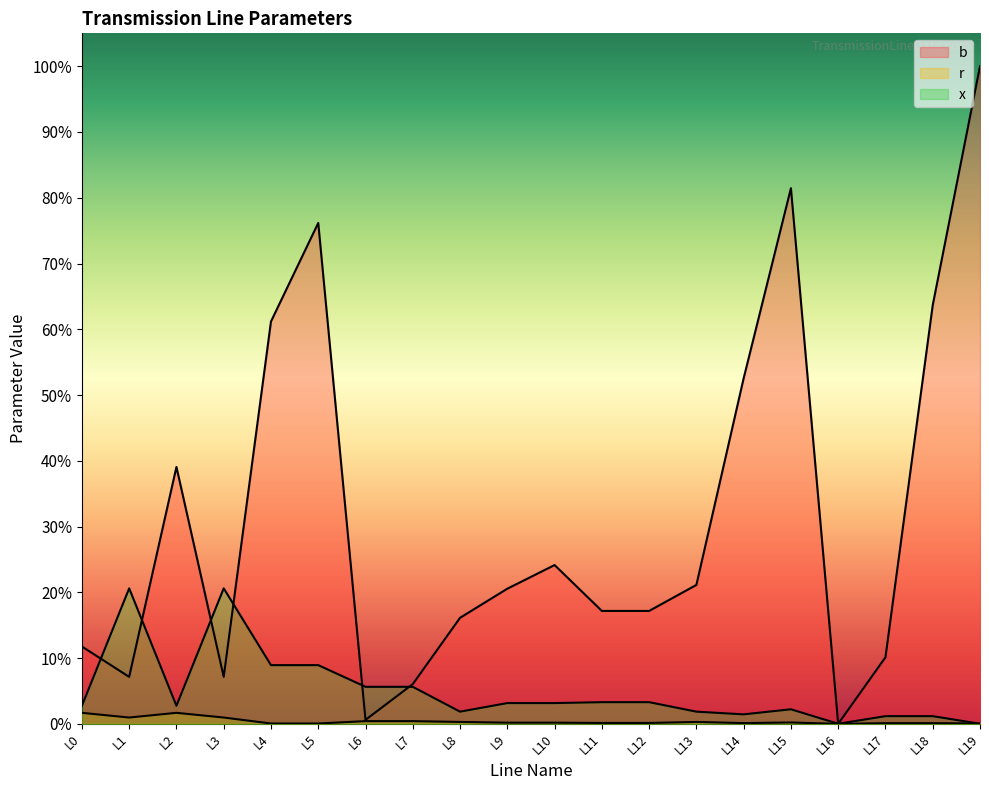

Reading left to right, list all the values displayed in this chart.

b: L0=0.1	L1=0.1	L2=0.4	L3=0.1	L4=0.6	L5=0.8	L6=0.0	L7=0.1	L8=0.2	L9=0.2	L10=0.2	L11=0.2	L12=0.2	L13=0.2	L14=0.5	L15=0.8	L16=0.0	L17=0.1	L18=0.6	L19=1.0
r: L0=0.0	L1=0.0	L2=0.0	L3=0.0	L4=0.0	L5=0.0	L6=0.0	L7=0.0	L8=0.0	L9=0.0	L10=0.0	L11=0.0	L12=0.0	L13=0.0	L14=0.0	L15=0.0	L16=0.0	L17=0.0	L18=0.0	L19=0.0
x: L0=0.0	L1=0.2	L2=0.0	L3=0.2	L4=0.1	L5=0.1	L6=0.1	L7=0.1	L8=0.0	L9=0.0	L10=0.0	L11=0.0	L12=0.0	L13=0.0	L14=0.0	L15=0.0	L16=0.0	L17=0.0	L18=0.0	L19=0.0